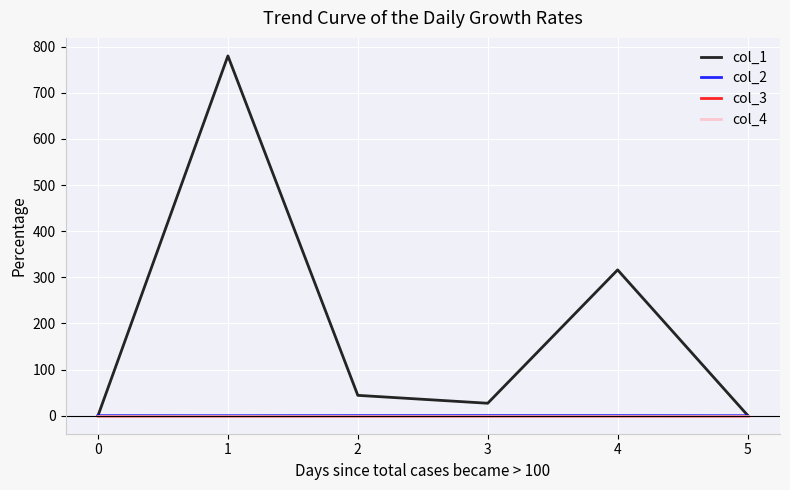

The value of col_4 at 3 is 0.0. True or false?

True